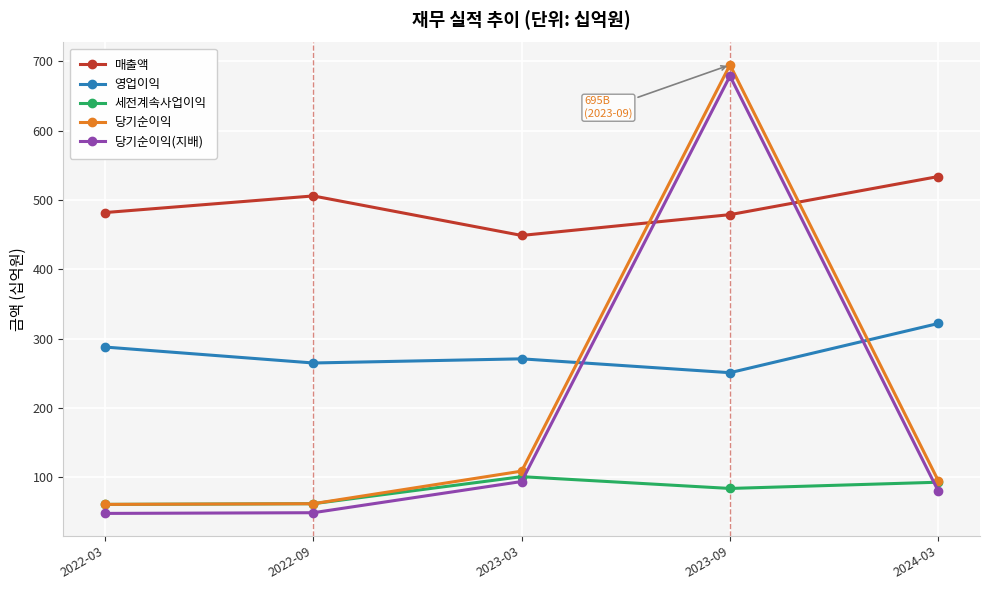

True or false: 매출액 has a value of 506 at 2022-09.

True